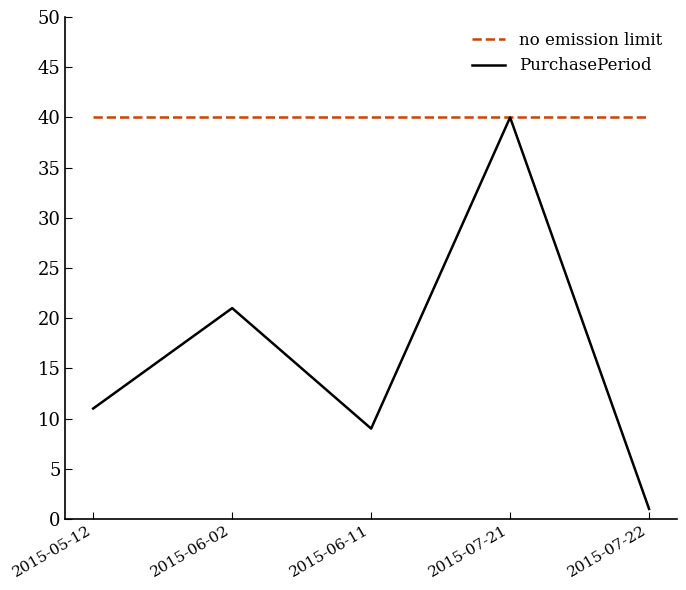

The value of PurchasePeriod at 2015-06-11 is 9. True or false?

True